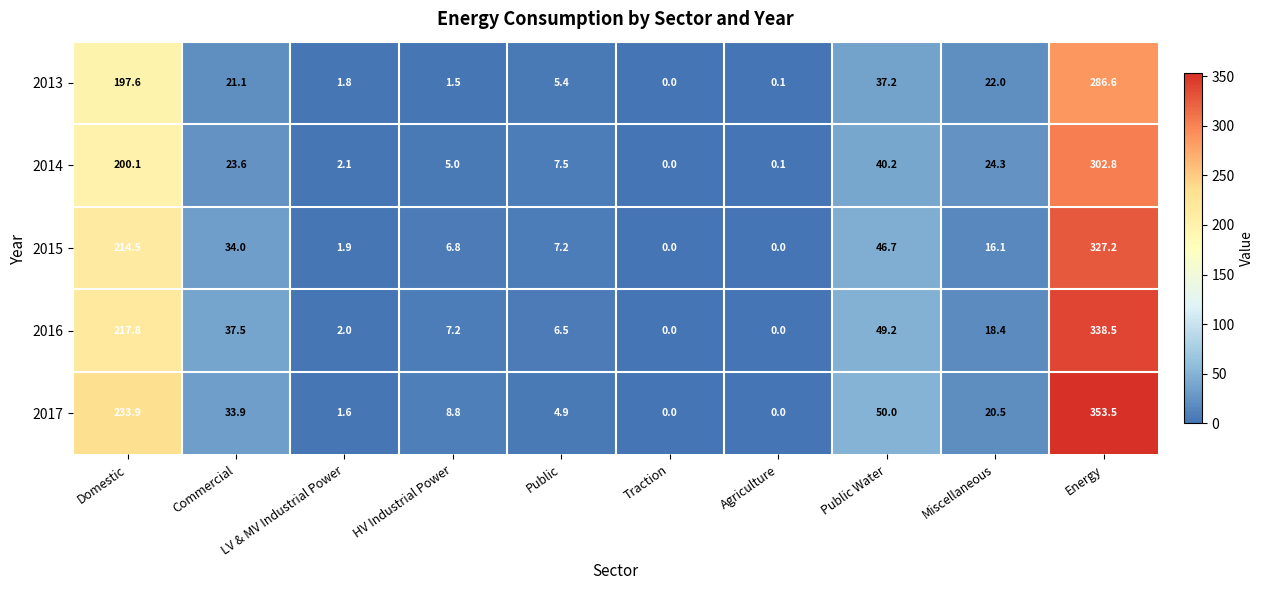

The value of 2013 at Energy is 286.6. True or false?

True